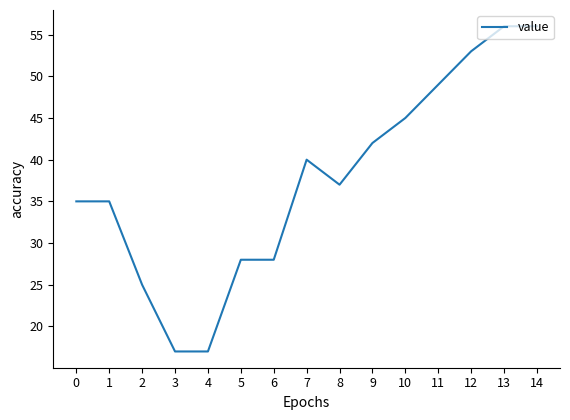

What is the change in value from 0 to 2?

-10